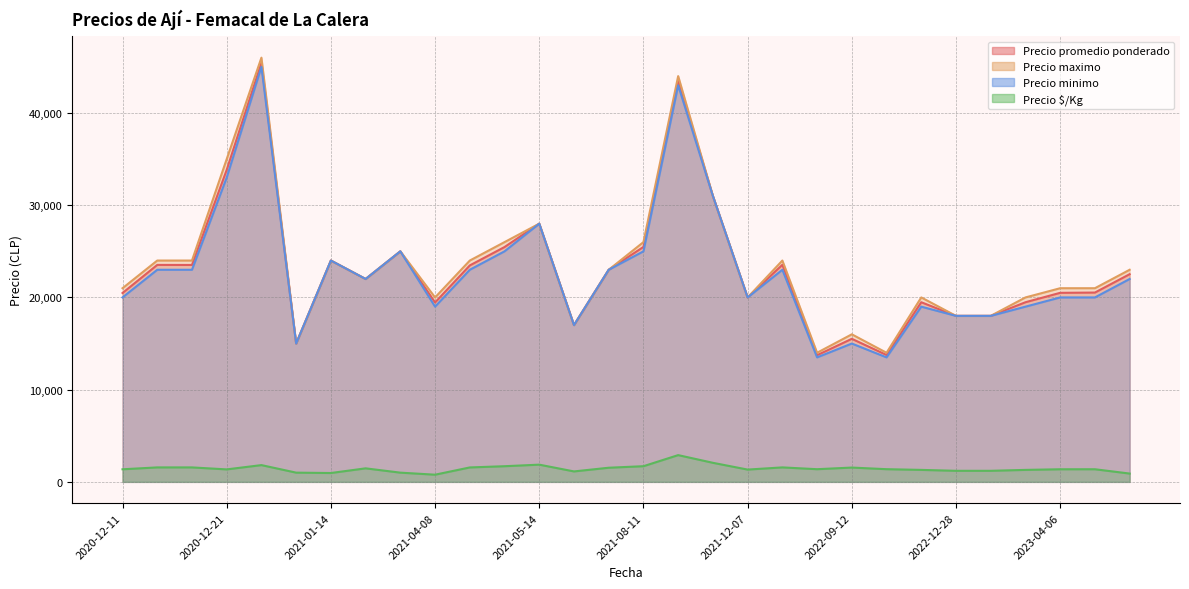

How many series are shown in this chart?

4